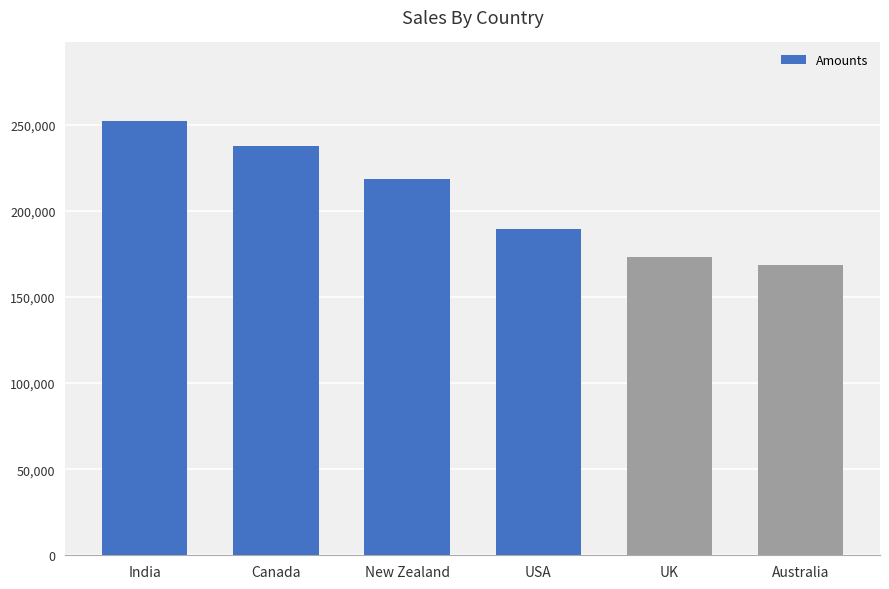

What is the greatest value displayed?

252469